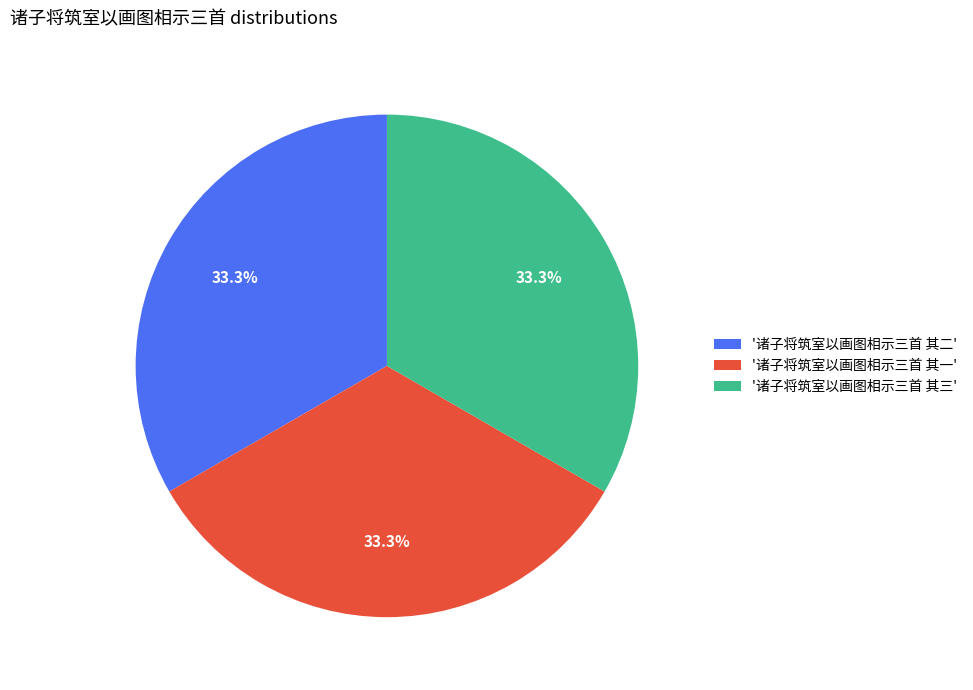

Does any single category account for the majority?

No